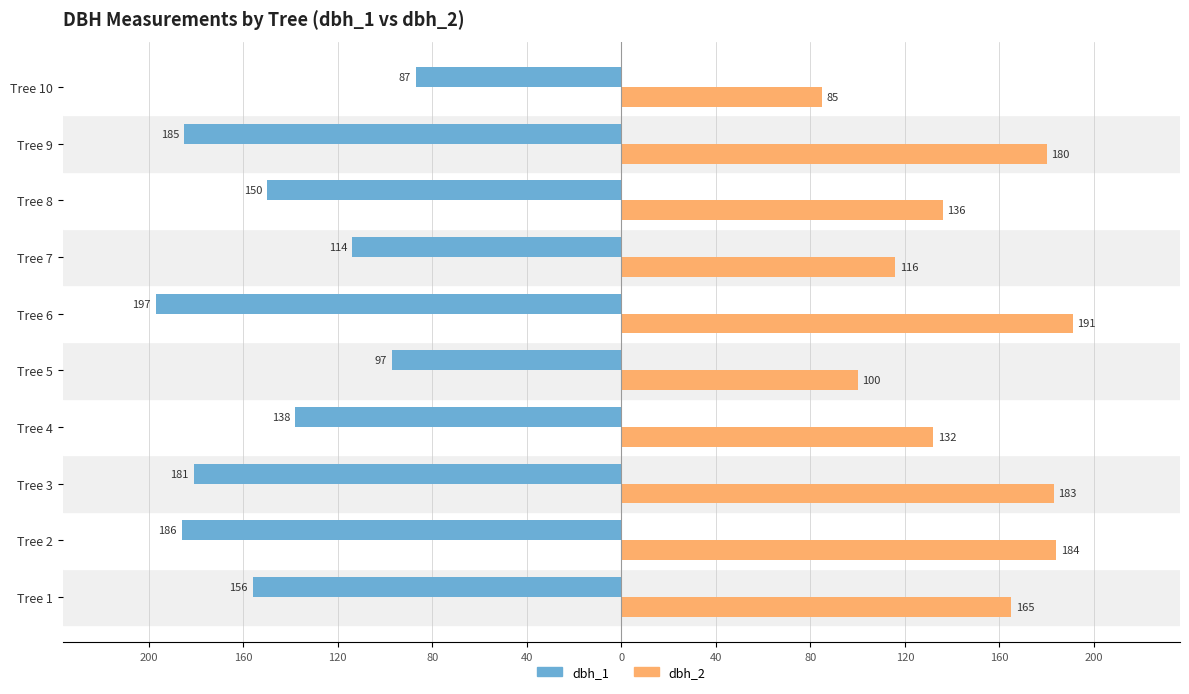

What are all the series names shown in the legend?

dbh_1, dbh_2